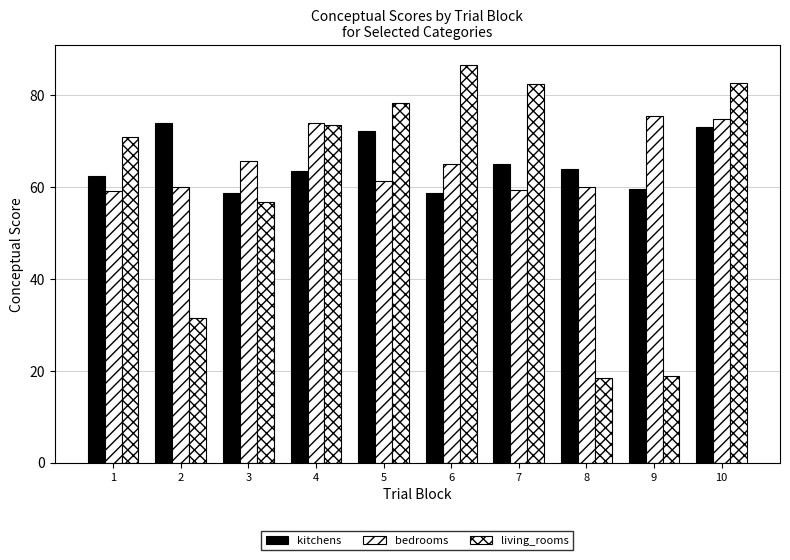

Which series has the largest total across all categories?

bedrooms